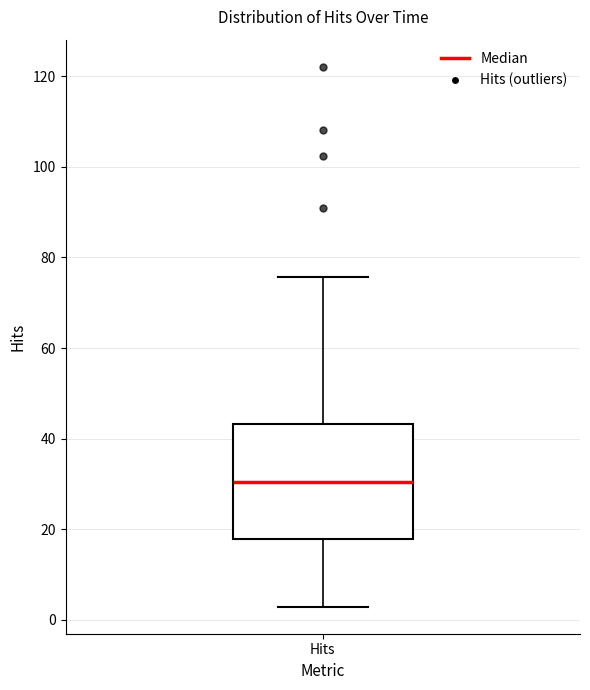

Read this box plot against the y-axis: the position of the median line, the range covered by the box, and the ends of both whiskers. The values are not printed on the chart, so give them approximately, as read against the axis.

median 30, box 18 to 44, whiskers 2 to 76